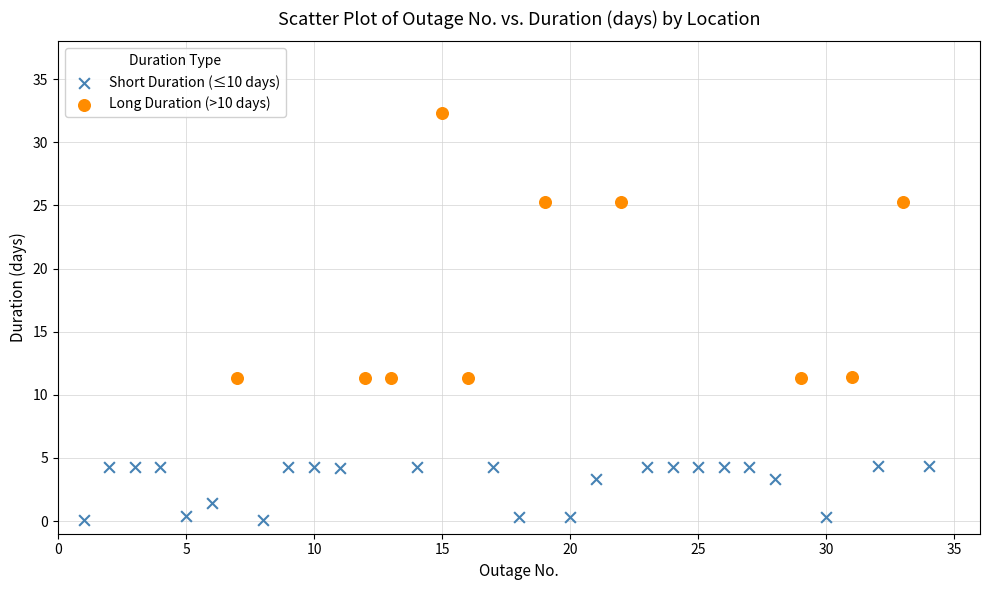

Which series has the largest Y range (max minus min)?

Long Duration (>10 days)